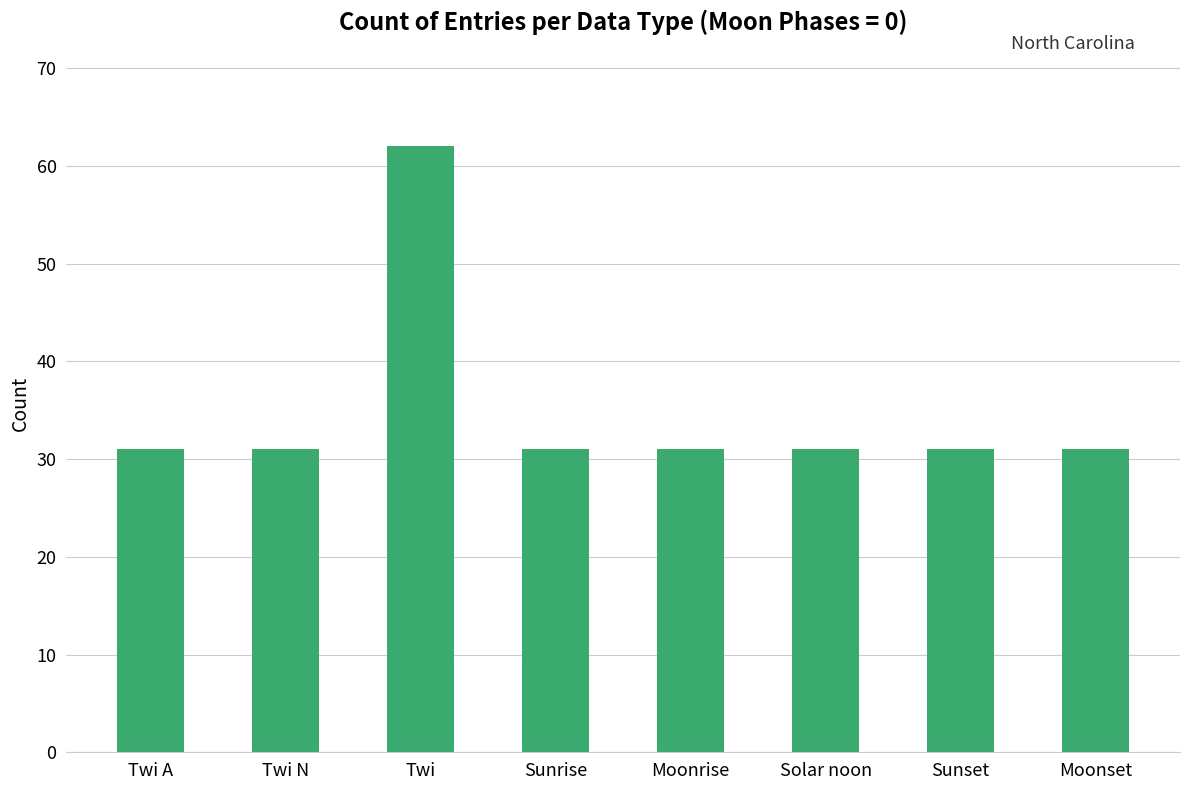

The chart shows a value of 62 at Twi. True or false?

True